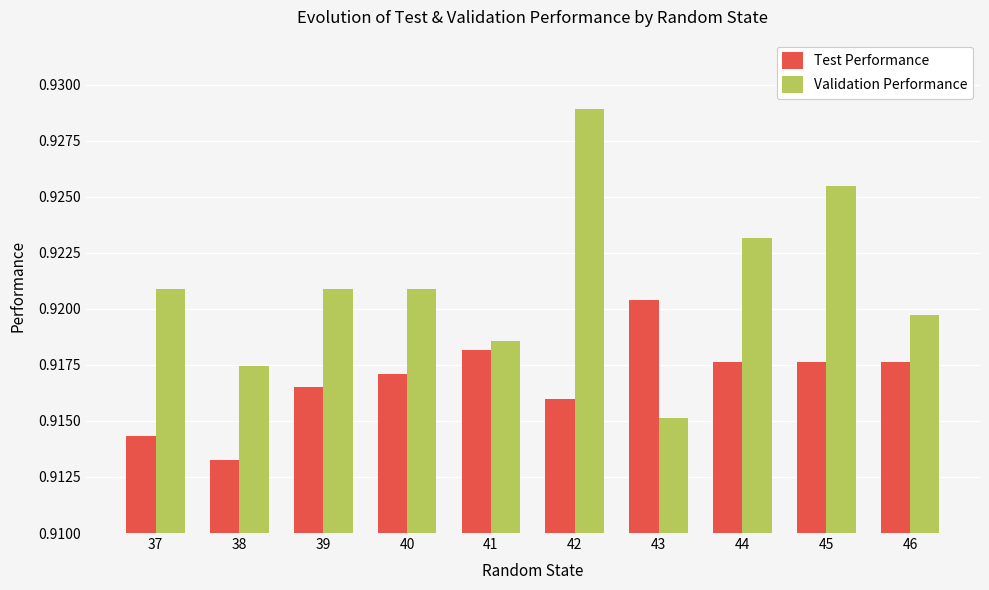

Which series has the widest spread of values?

Validation Performance